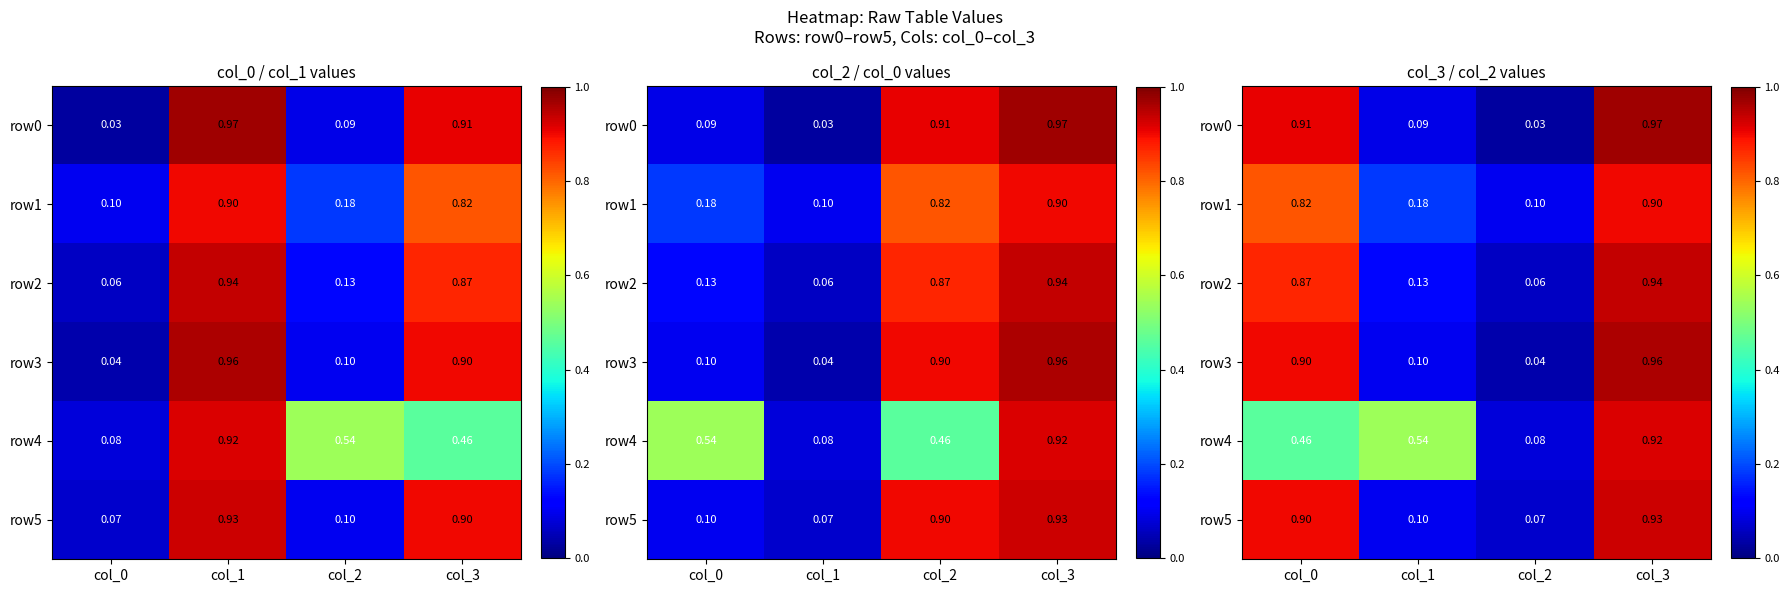

Rank the series at col_1 from lowest to highest value.

row0, row3, row5, row2, row1, row4